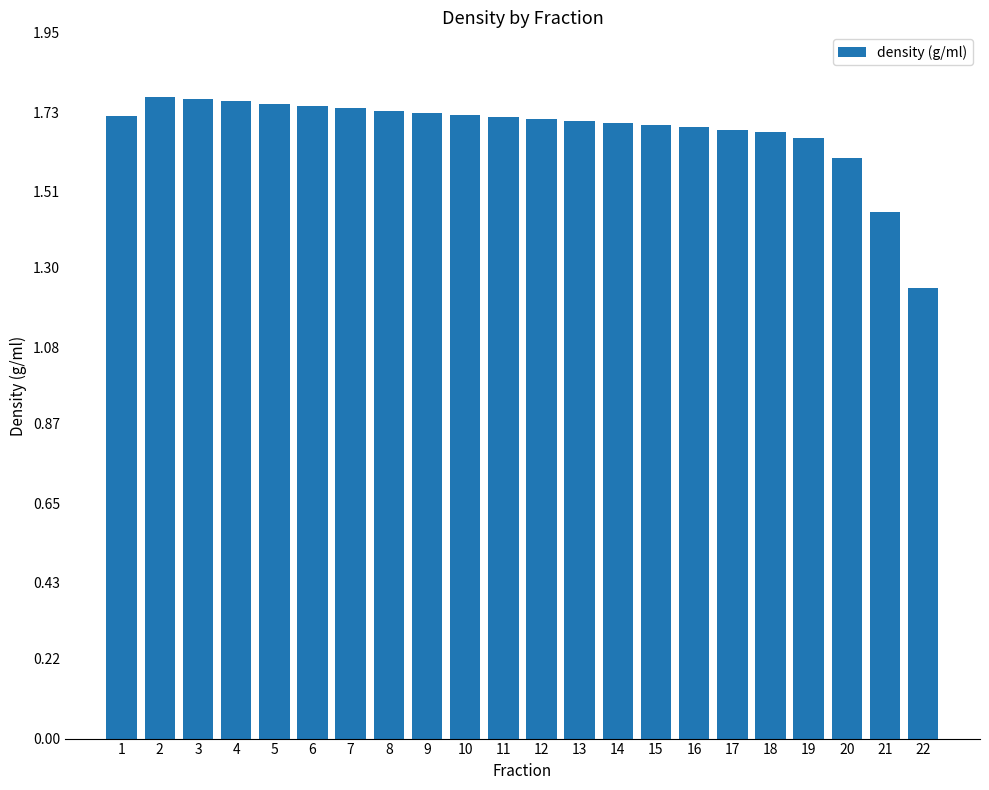

How many data points does each series have?

22